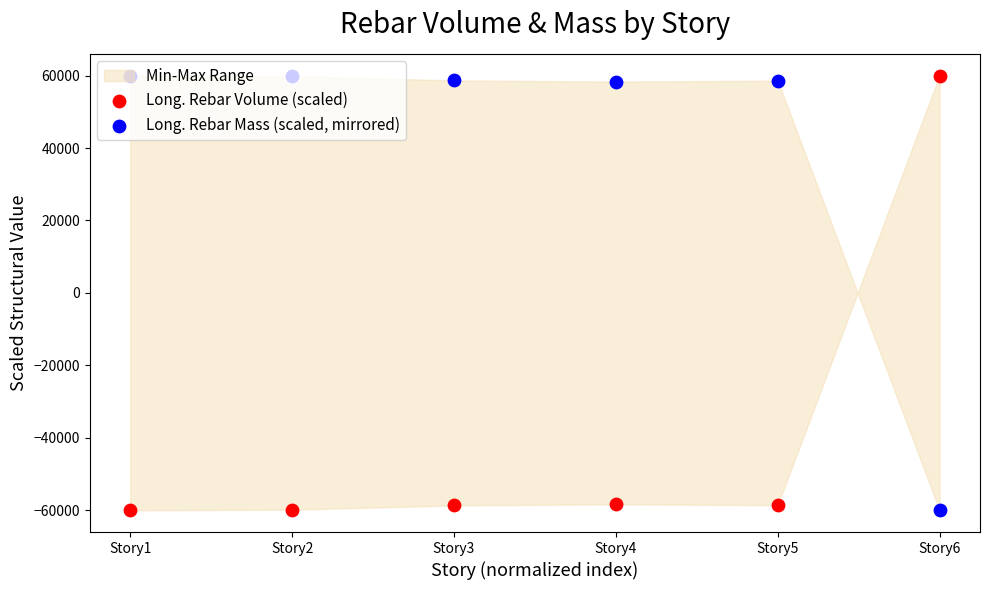

At how many categories does at least one series exceed 6224?

6